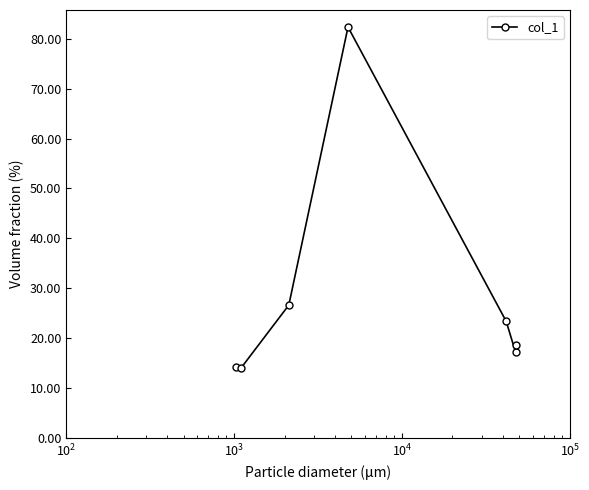

What is the sum of all values?

196.5